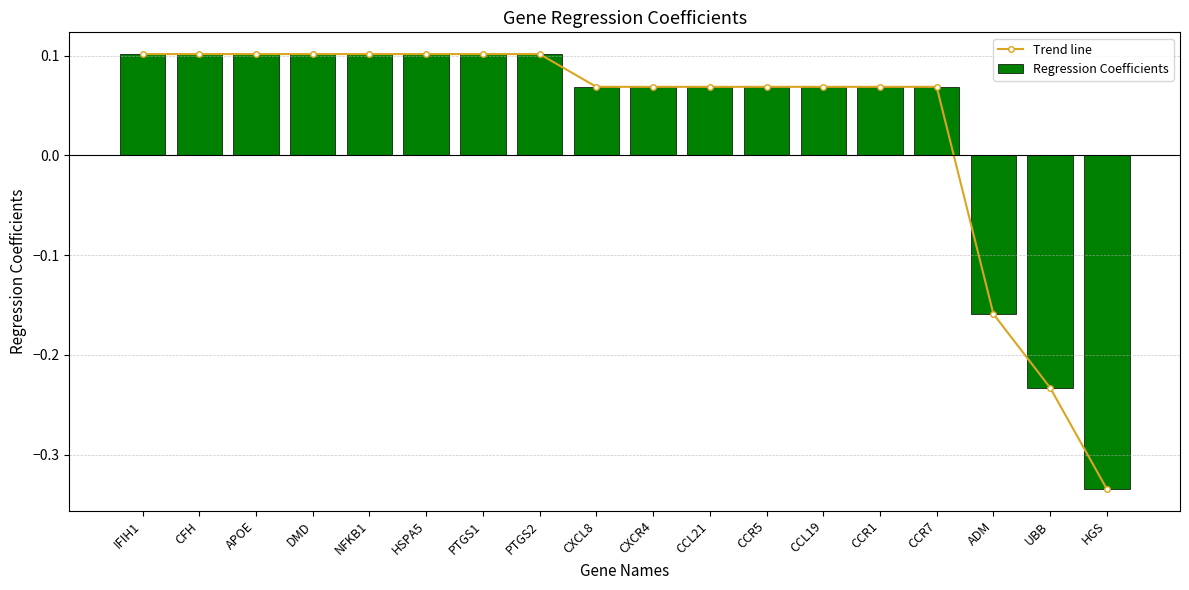

What is the total value across all series at CCR5?

0.1